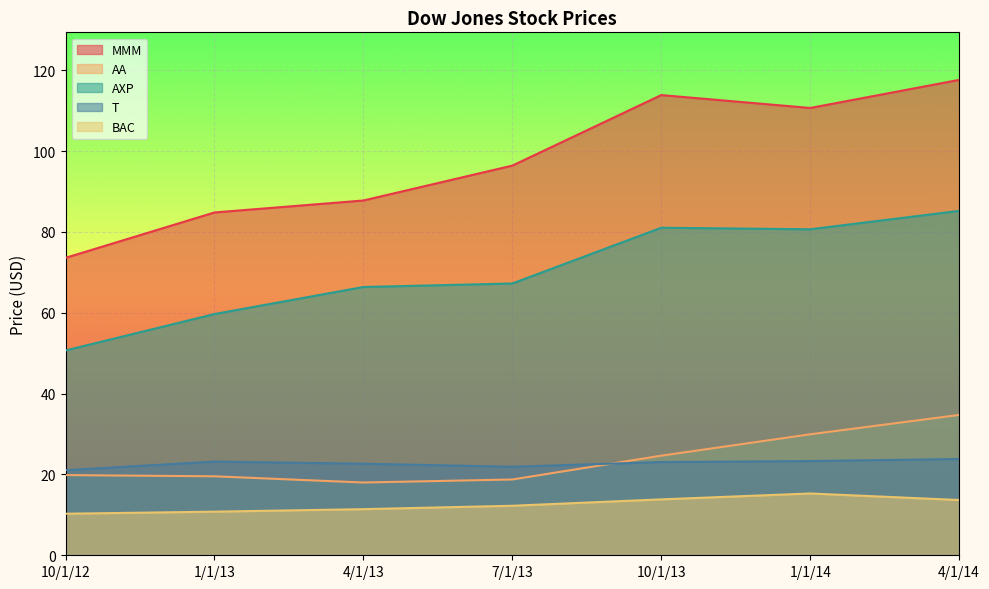

What is the difference between the AA values at 7/1/13 and 10/1/13?

5.9